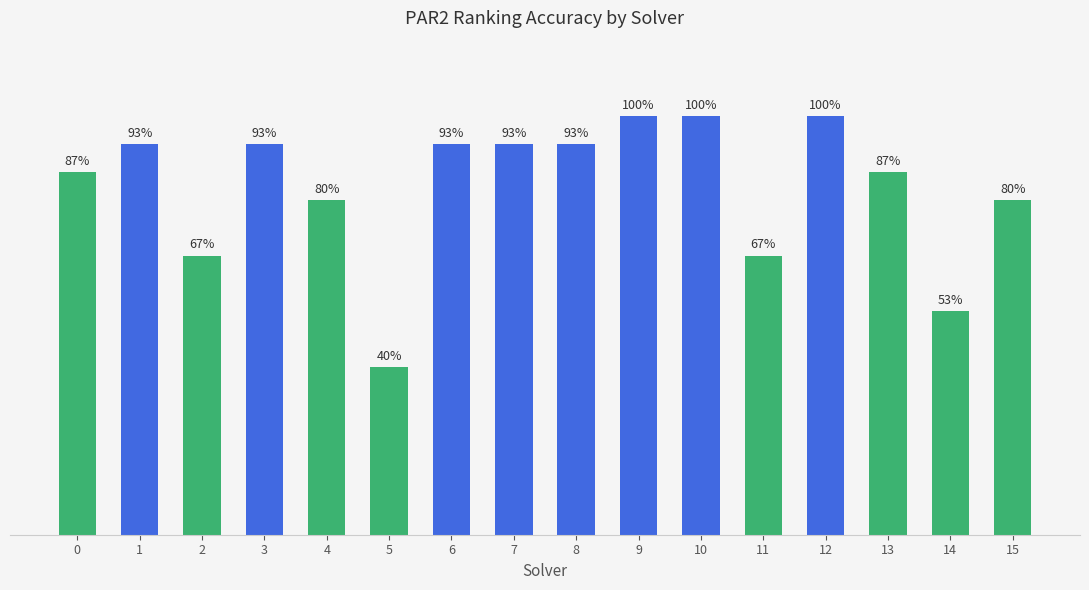

What is the difference between the maximum and second lowest values?

0.5